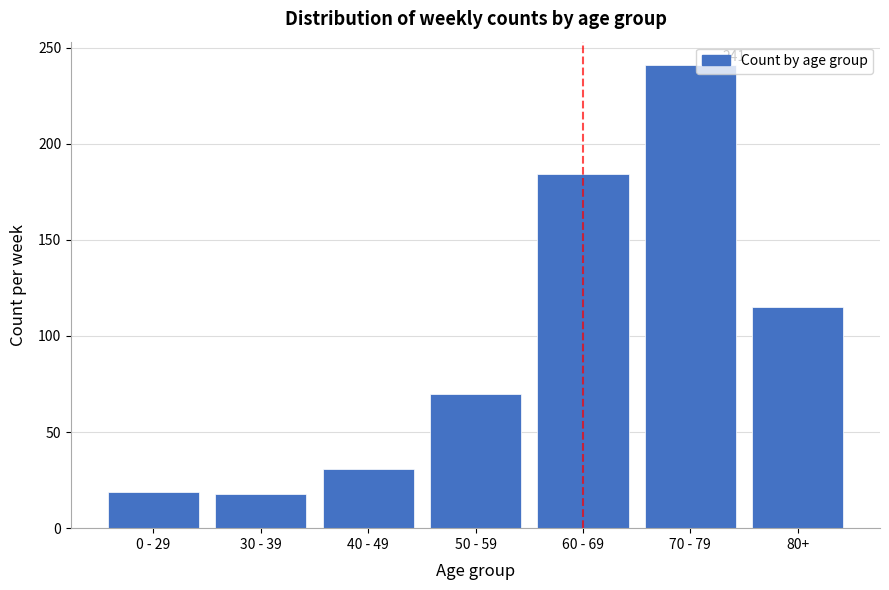

What is the difference between the maximum and minimum values?

223